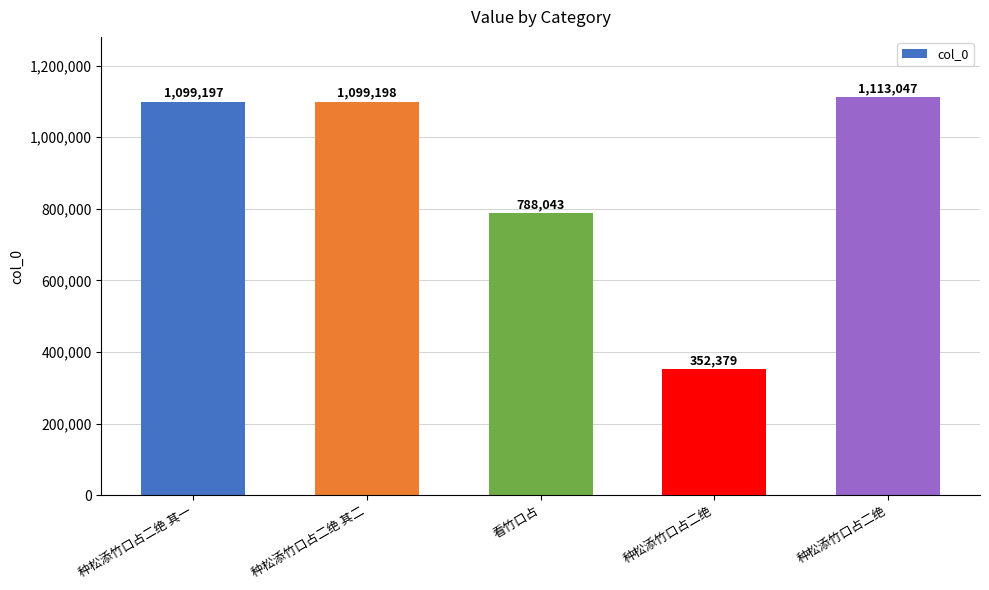

How many bars are there in total?

5